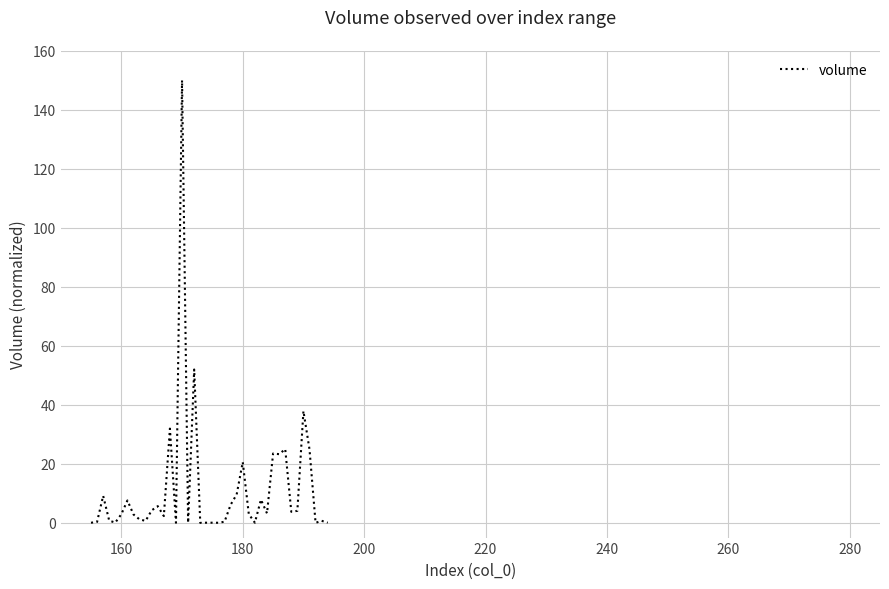

What is the difference between the maximum and minimum values?

150.0